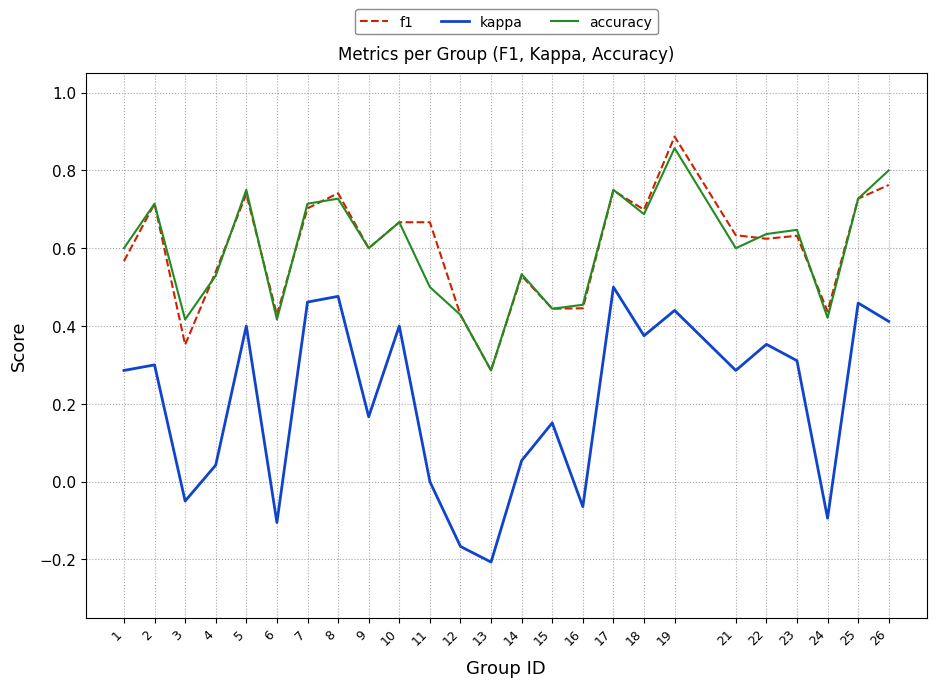

Which series changed the most between 6 and 25?

kappa